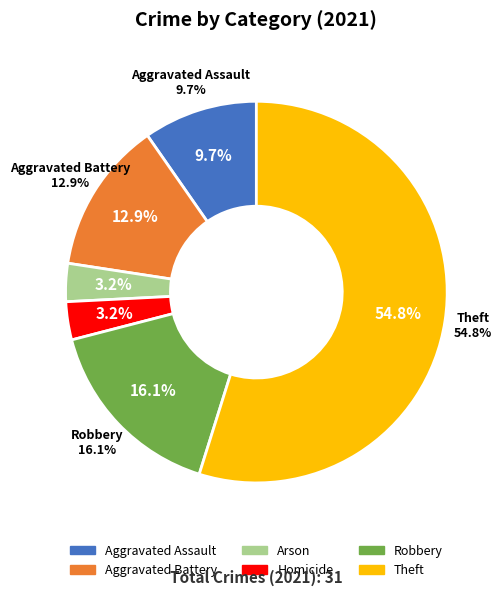

To the nearest percent, what portion does Homicide represent?

3%